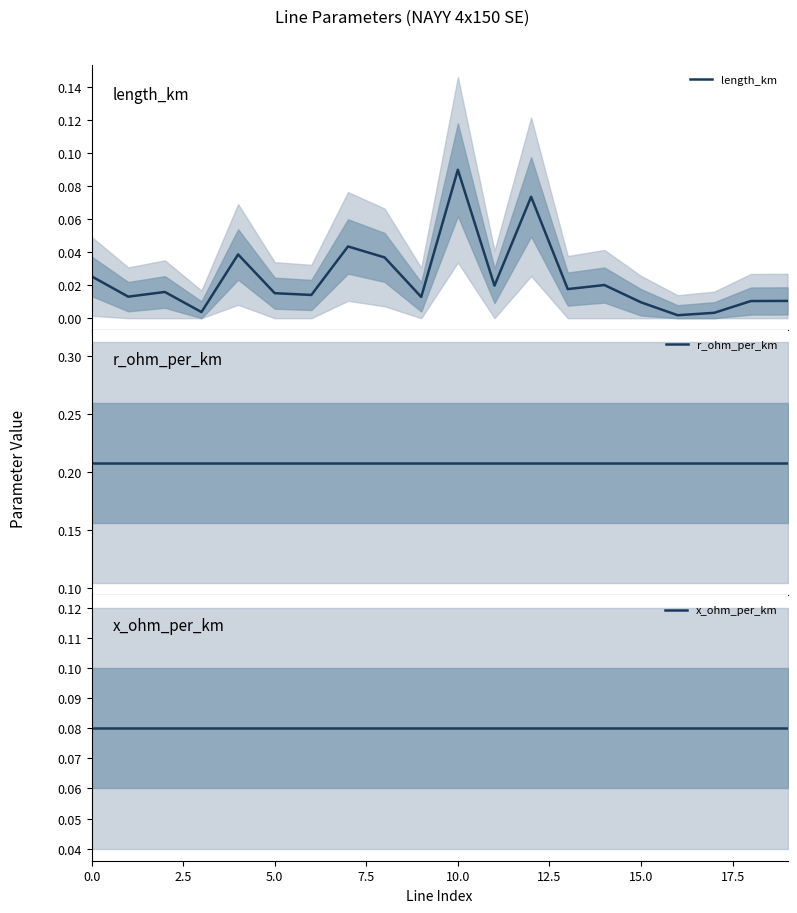

What position from the left is 17.5?

8